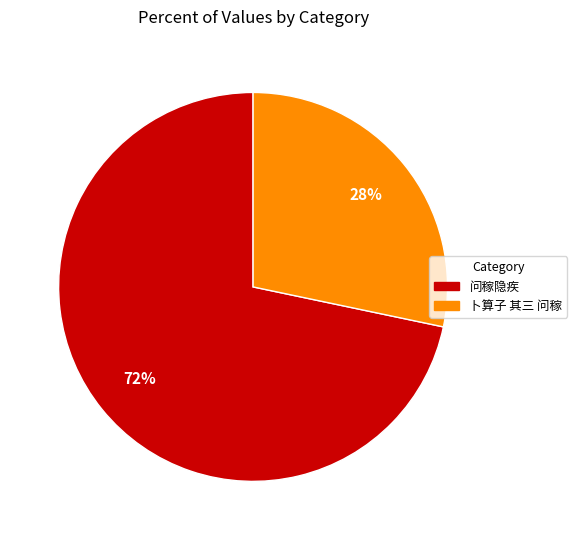

To the nearest percent, what is the combined percentage of 卜算子 其三 问稼 and 问稼隐疾?

100%